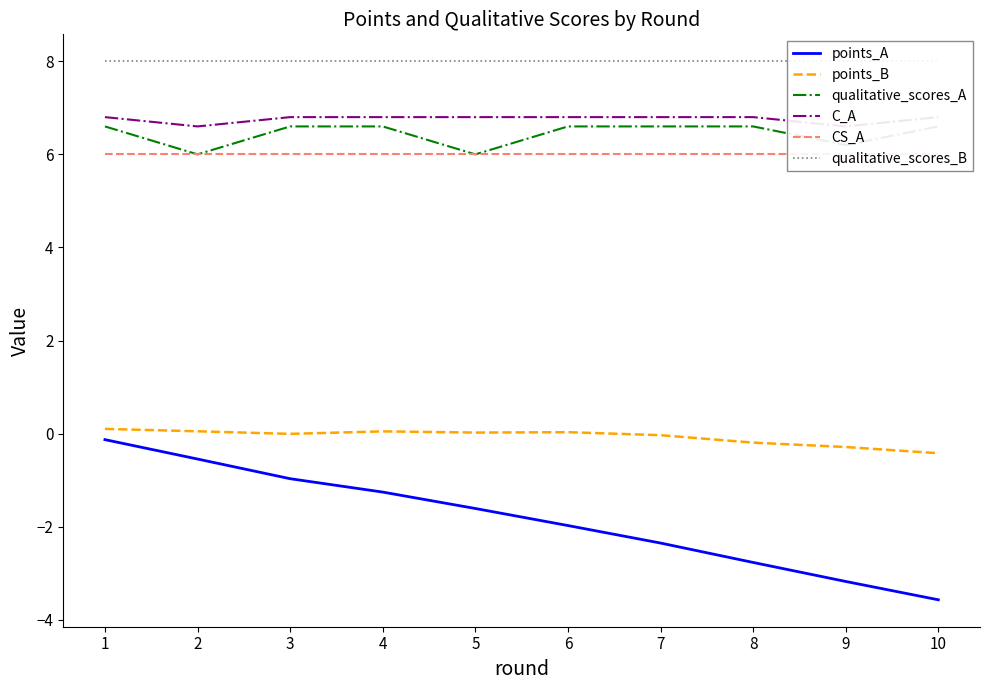

What is the value of the qualitative_scores_A point at the 8th from the left?

6.6